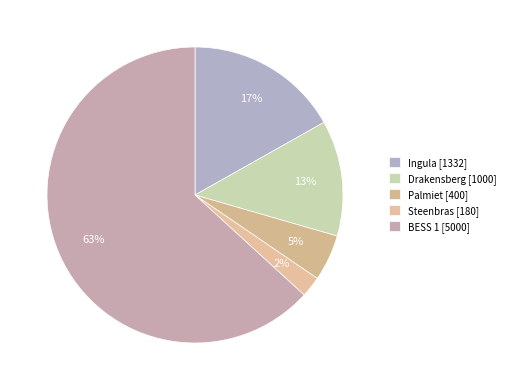

What is the smallest slice in the pie chart?

Steenbras [180]